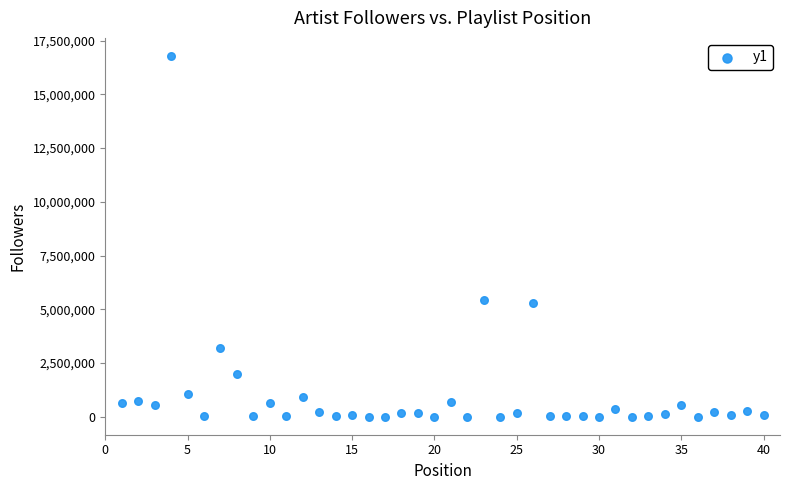

What is the range of X values (max minus min)?

39